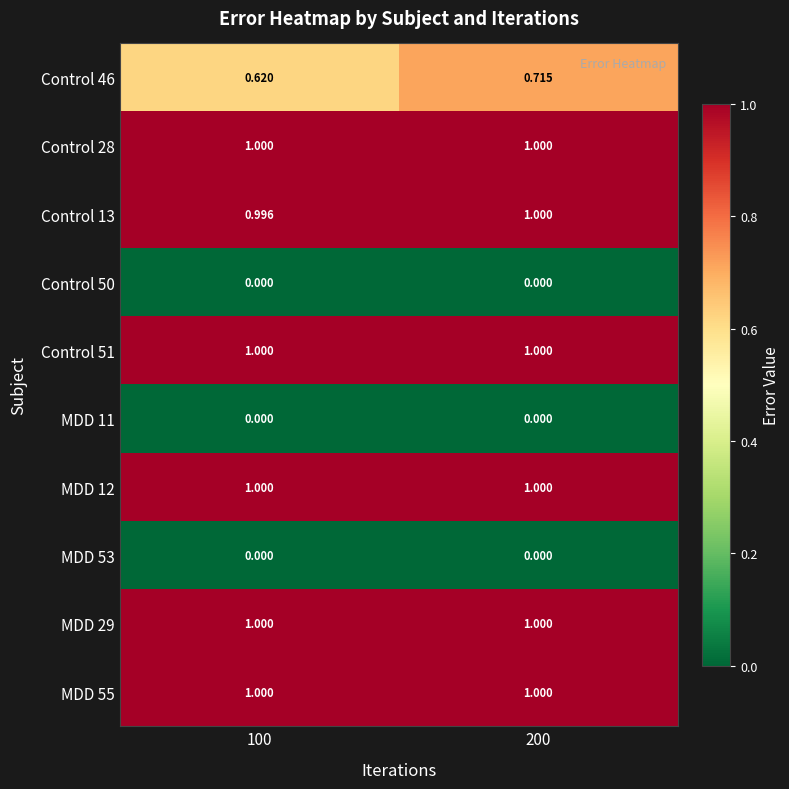

Reading left to right, transcribe all the data shown in this chart.

Control 46: 100=0.6	200=0.7
Control 28: 100=1.0	200=1.0
Control 13: 100=1.0	200=1.0
Control 50: 100=0.0	200=0.0
Control 51: 100=1.0	200=1.0
MDD 11: 100=0.0	200=0.0
MDD 12: 100=1.0	200=1.0
MDD 53: 100=0.0	200=0.0
MDD 29: 100=1.0	200=1.0
MDD 55: 100=1.0	200=1.0